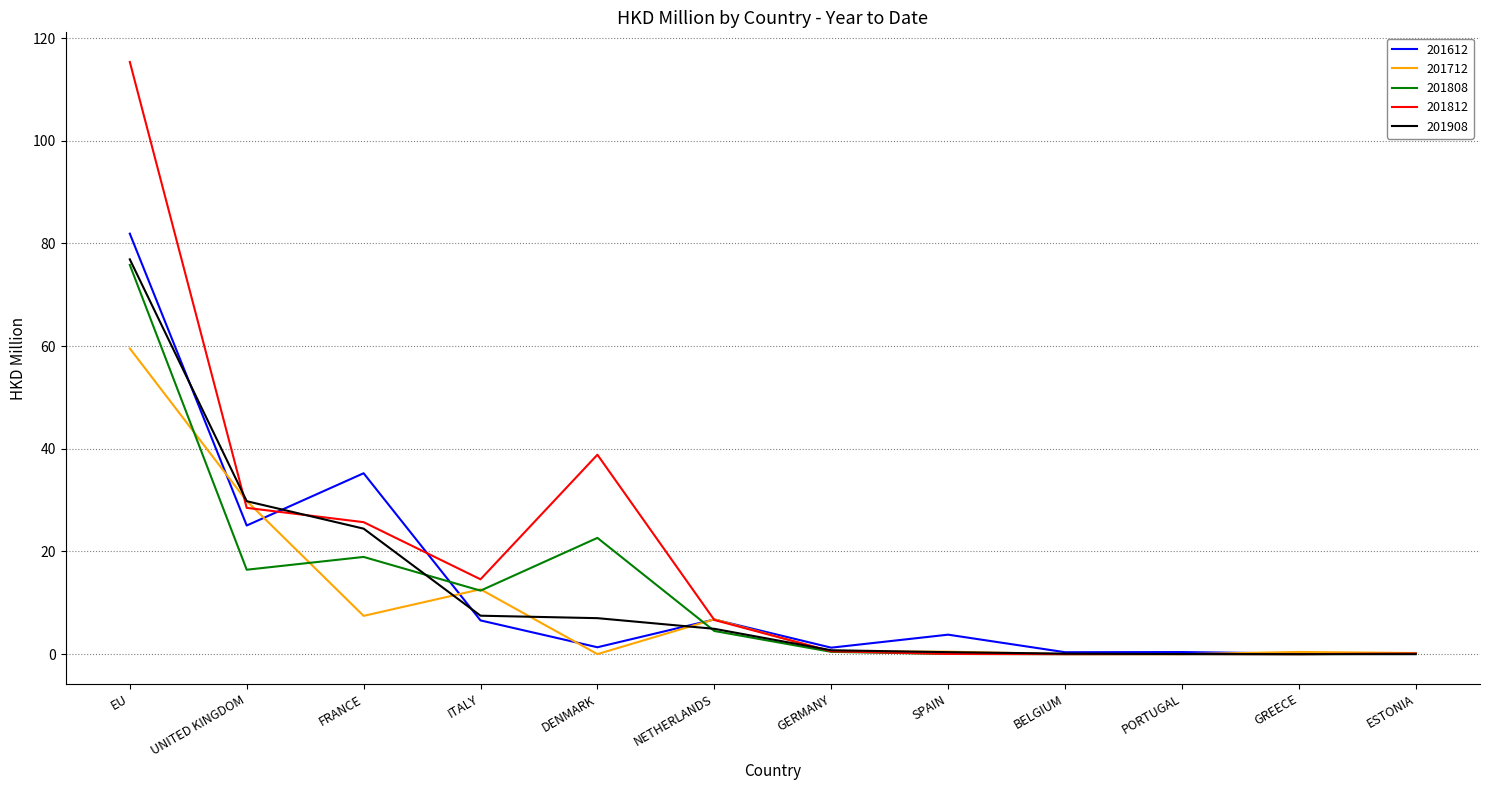

How many series are shown in this chart?

5